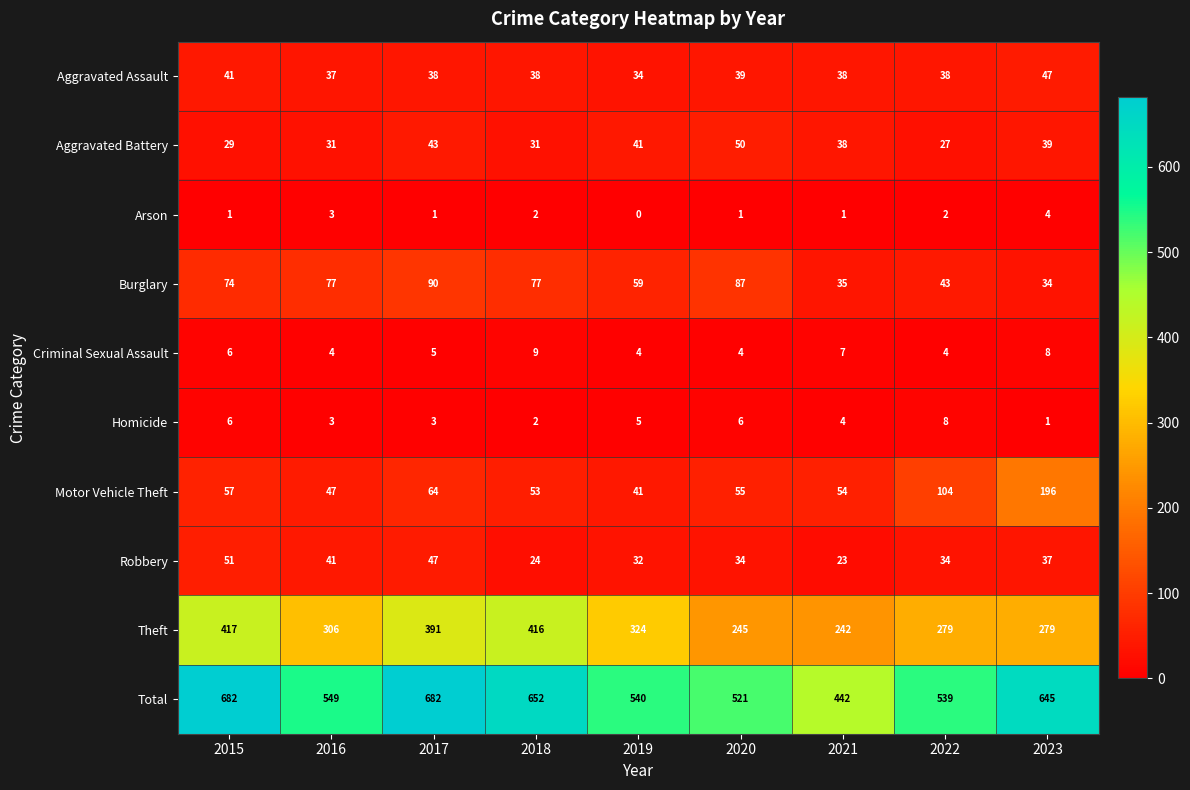

Which series changed the most between 2015 and 2017?

Theft